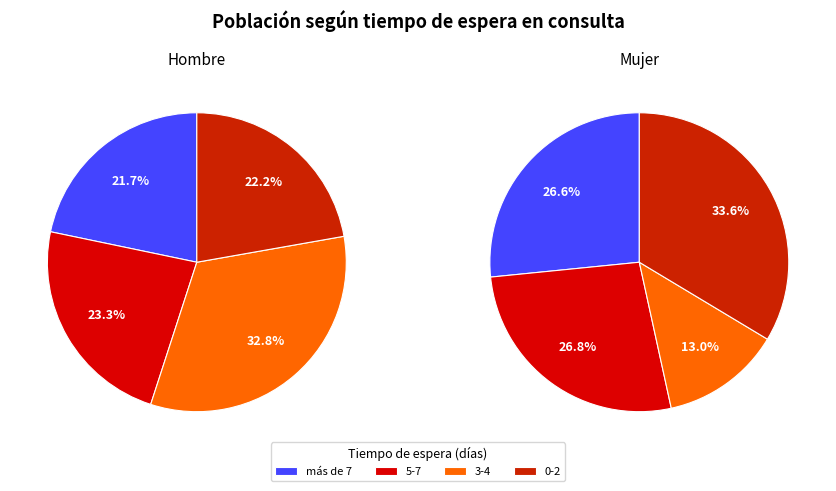

Which category has the smallest portion of the pie?

3-4